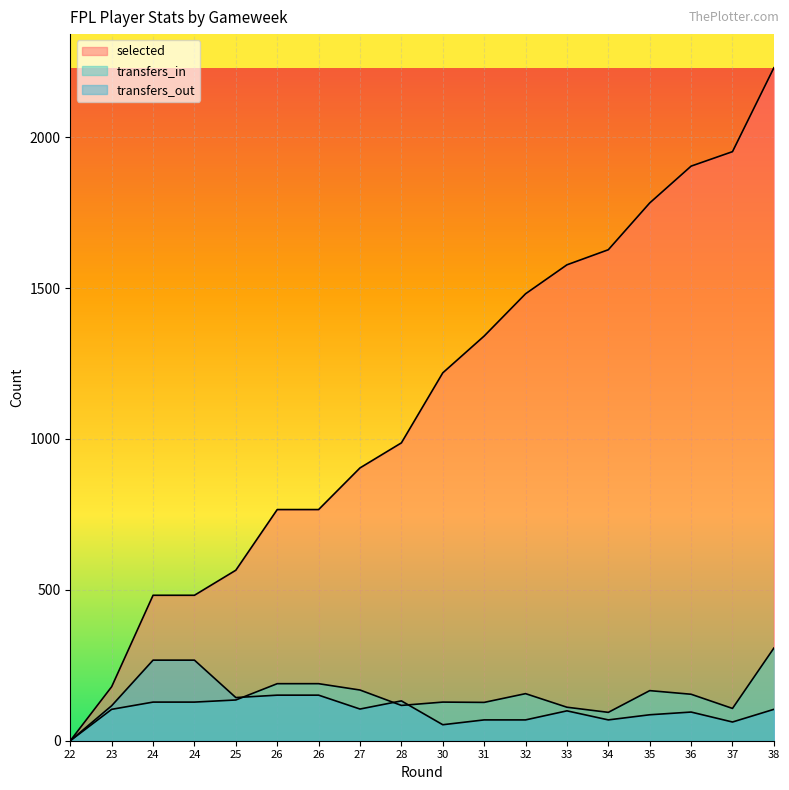

Reading left to right, extract all data points from this chart.

selected: 0	179	482	482	565	766	766	904	987	1219	1341	1481	1577	1627	1782	1904	1952	2230
transfers_in: 0	104	128	128	135	189	189	168	117	128	127	156	111	94	166	154	107	307
transfers_out: 0	116	267	267	143	151	151	105	132	53	69	69	99	69	86	95	62	104